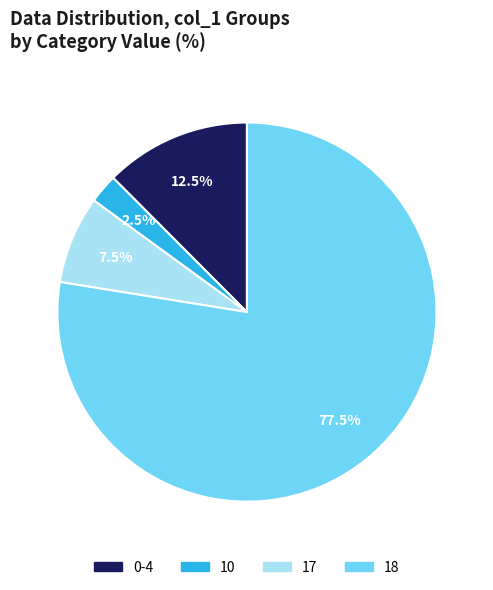

Which slice represents more than half of the pie?

18